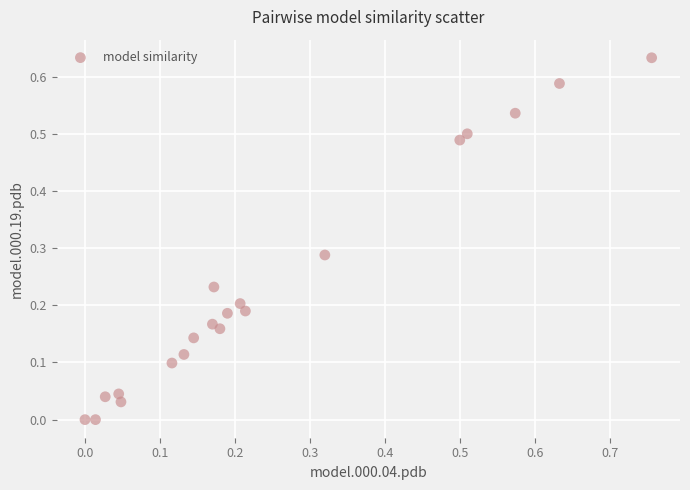

What is the range of X values (max minus min)?

0.8